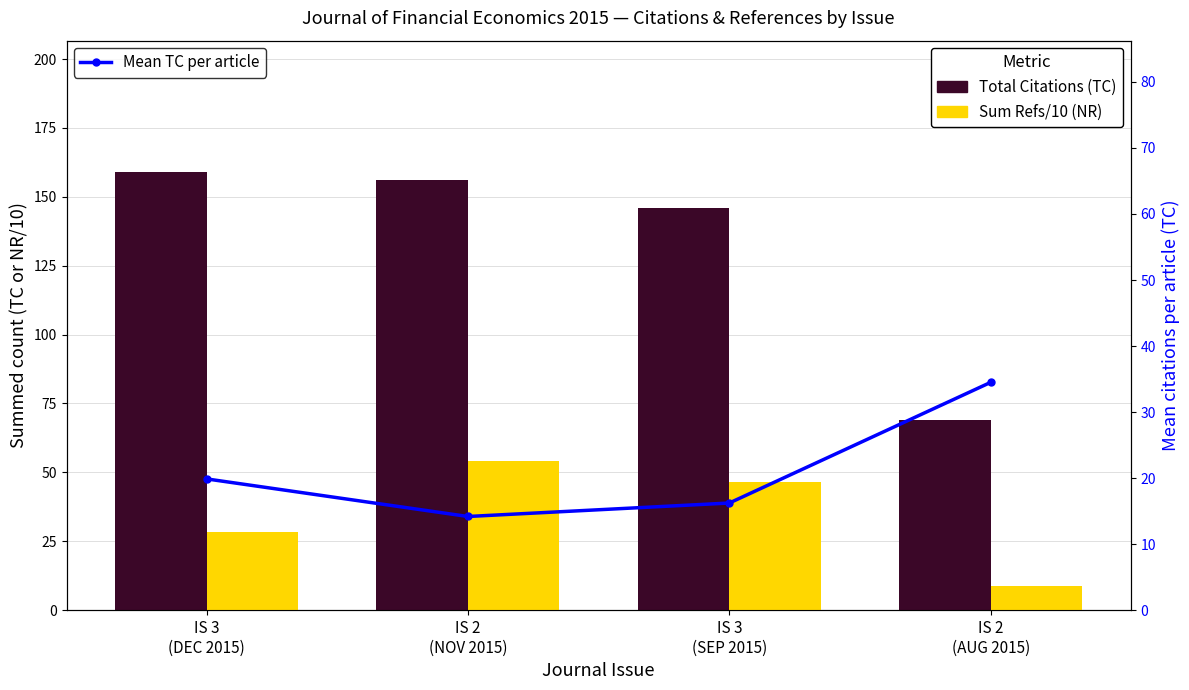

List the labels in order of Avg Refs/10 (NR) value, largest first.

IS 2
(NOV 2015), IS 3
(SEP 2015), IS 3
(DEC 2015), IS 2
(AUG 2015)